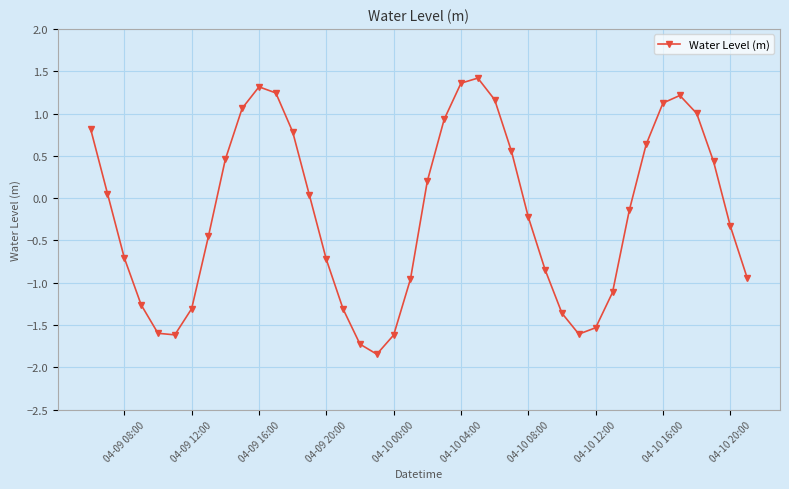

What is the difference between the second highest and minimum values?

3.2